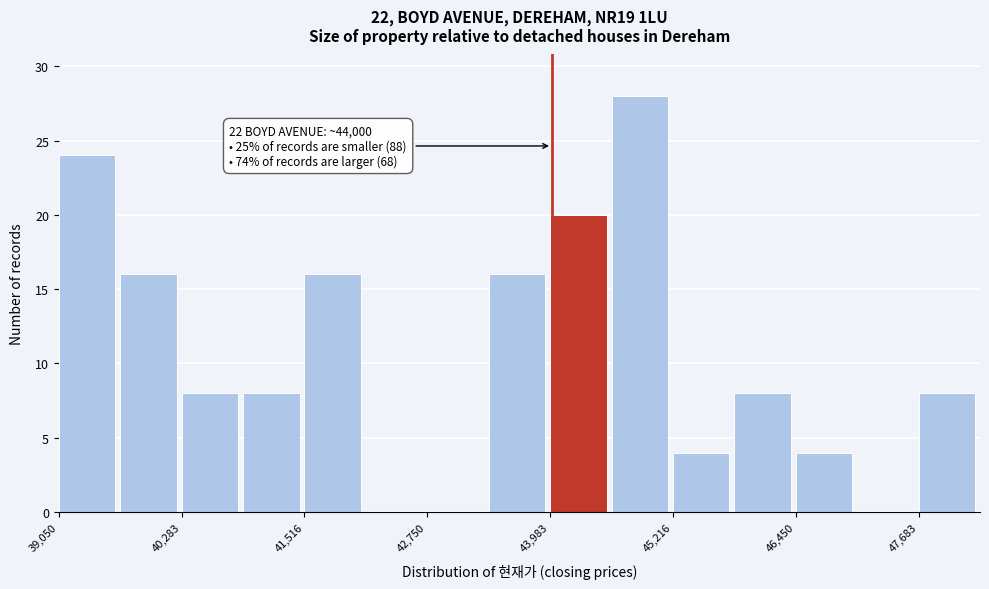

Around what value on the x-axis is the tallest bar? Give the approximate position of its centre, as read against the axis.

44800